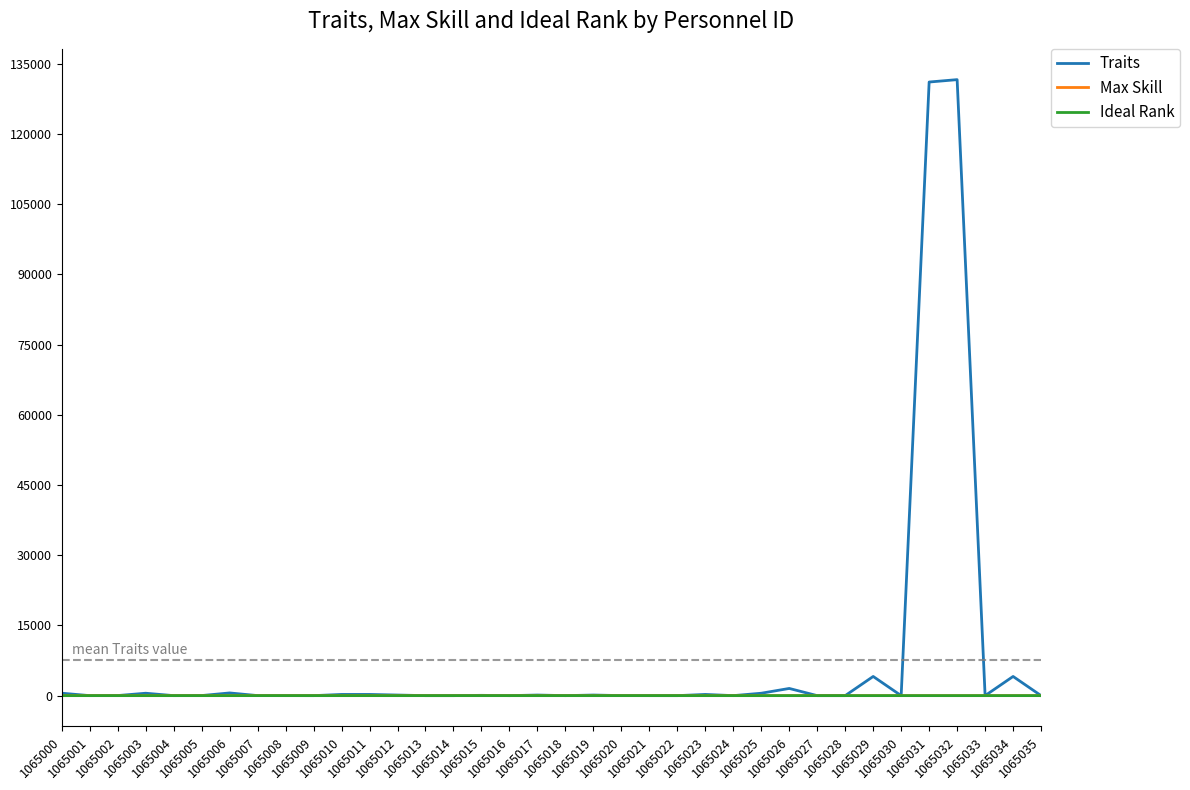

How many lines are shown in the chart?

3